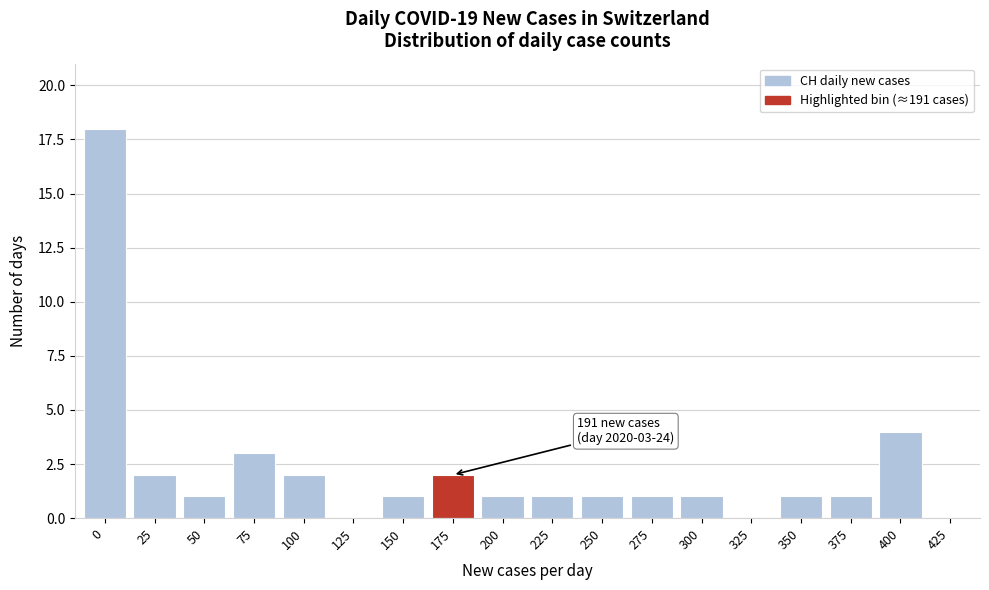

Reading left to right, extract all data points from this chart.

0=18	25=2	50=1	75=3	100=2	125=0	150=1	175=2	200=1	225=1	250=1	275=1	300=1	325=0	350=1	375=1	400=4	425=0